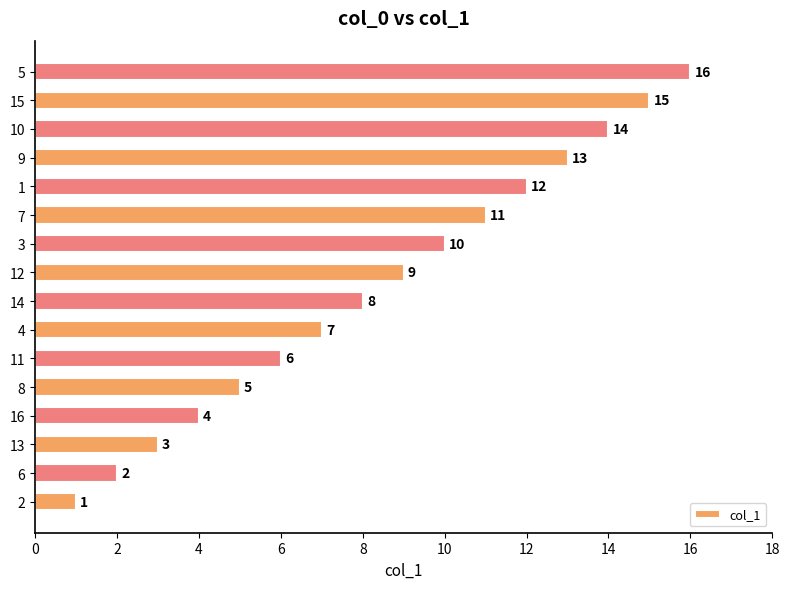

List the labels in order of value, smallest first.

2, 6, 13, 16, 8, 11, 4, 14, 12, 3, 7, 1, 9, 10, 15, 5